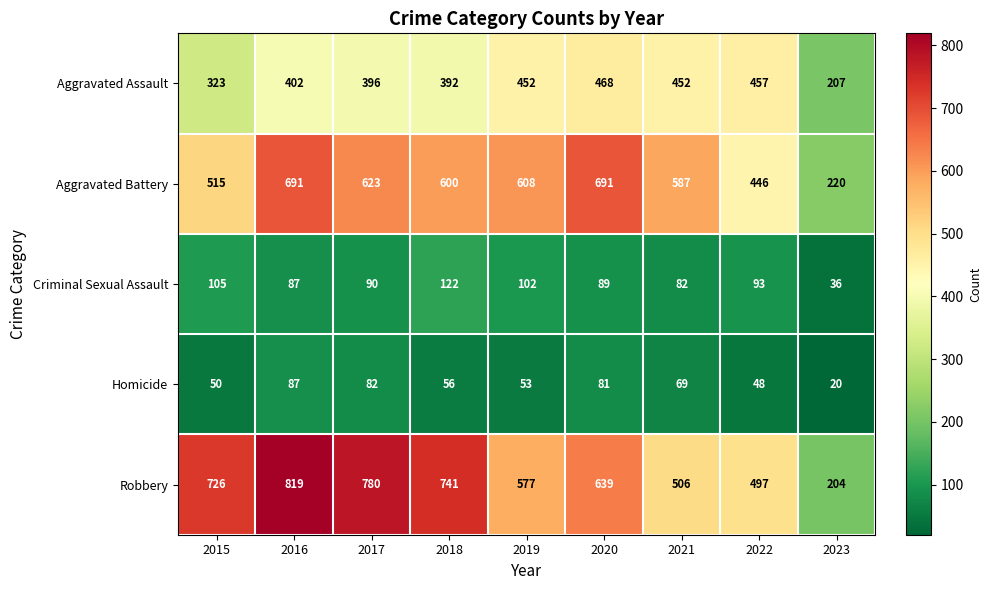

Which series has the largest range (max minus min)?

Robbery